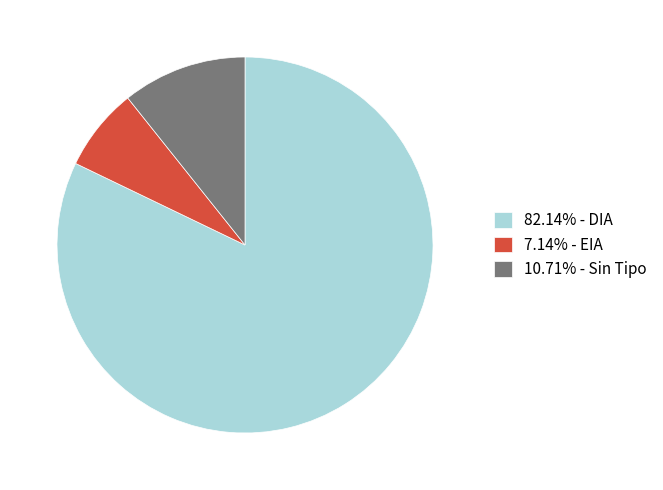

What is the ratio of the value at 82.14% - DIA to the value at 7.14% - EIA?

11.5